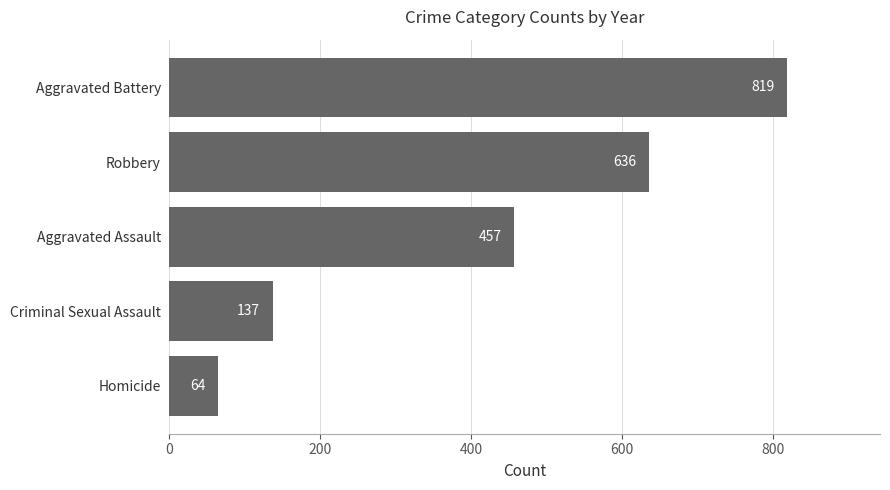

At which label is the value closest to 441?

Aggravated Assault